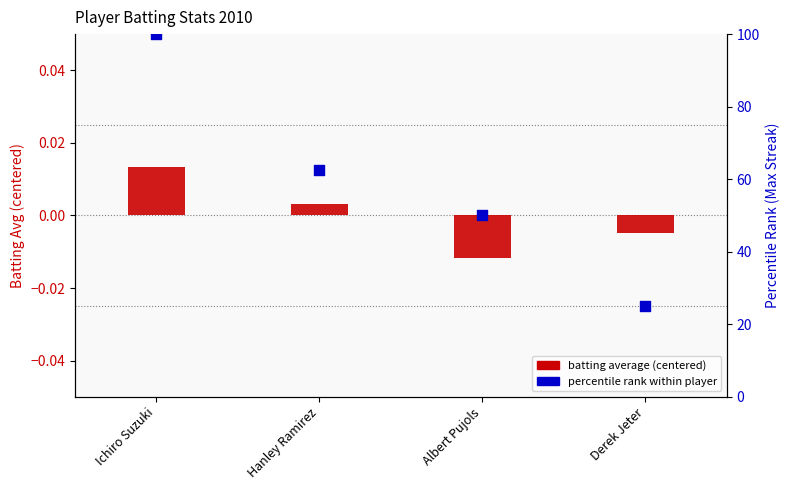

At how many categories does at least one series exceed 34?

3